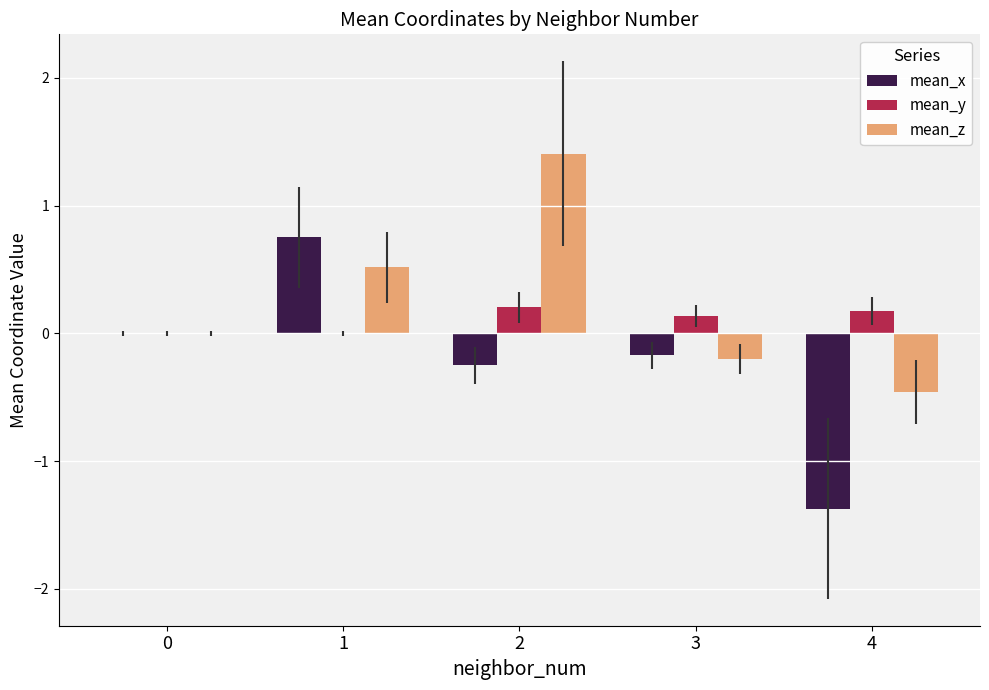

Between 0 and 1, which series saw the biggest shift?

mean_x